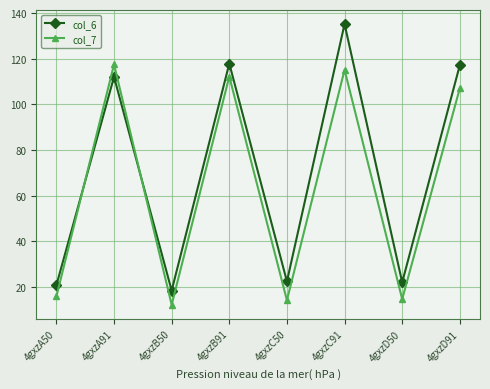

What position from the left is 4gxzB50?

3